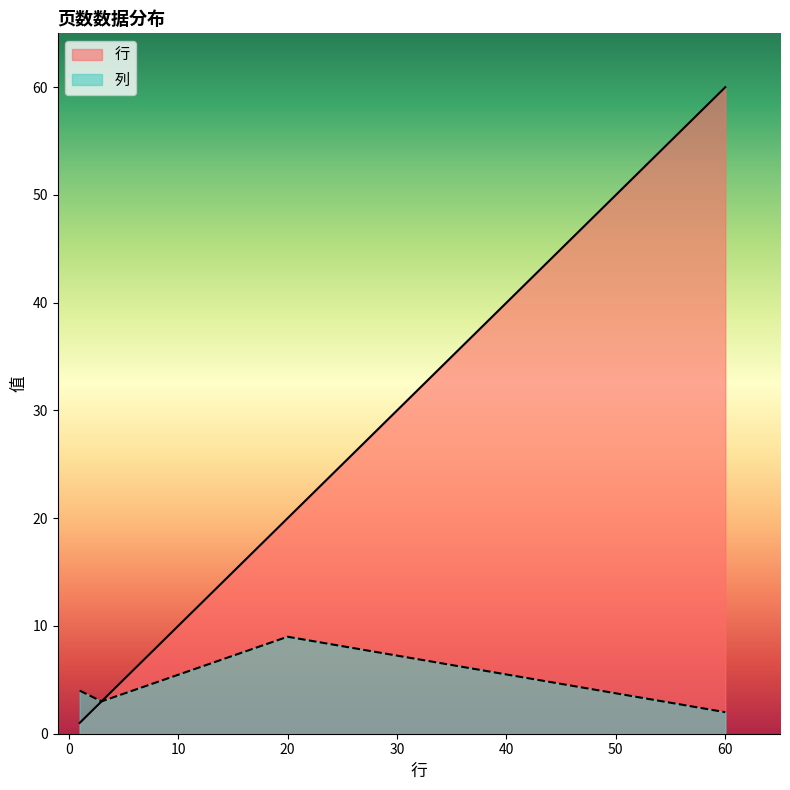

True or false: 行 and 列 cross at least once.

False